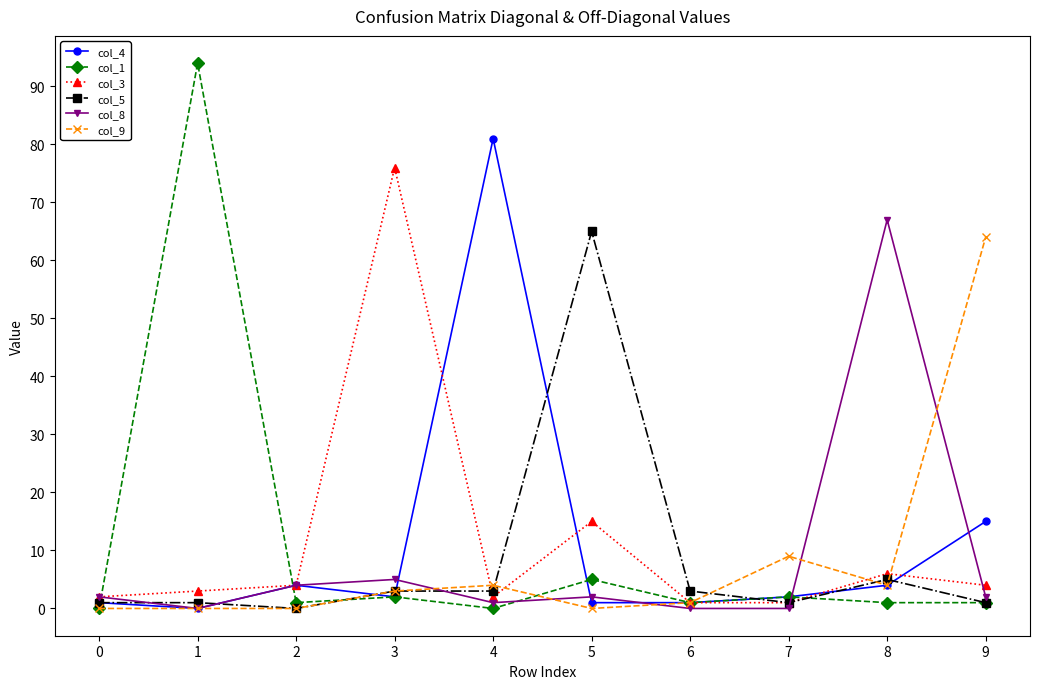

Which series has the largest range (max minus min)?

col_1